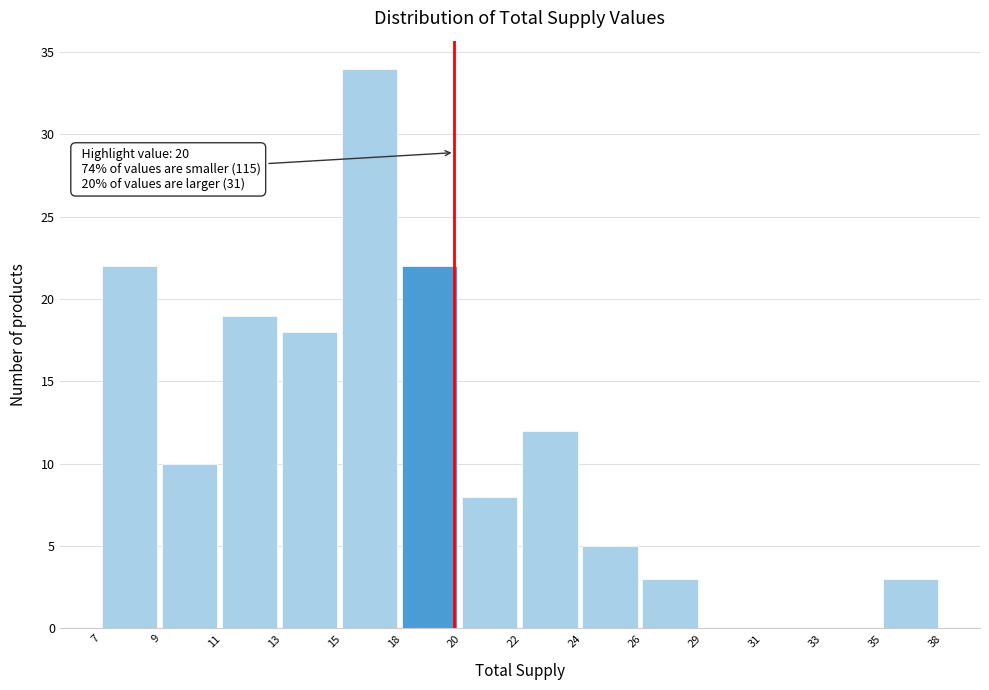

Reading left to right, transcribe all the data shown in this chart.

7=22	9=10	11=19	13=18	15=34	18=22	20=8	22=12	24=5	26=3	29=0	31=0	33=0	35=3